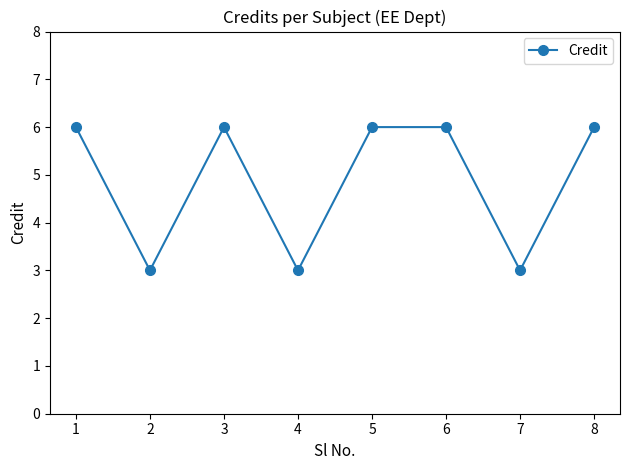

Reading left to right, transcribe all the data shown in this chart.

6	3	6	3	6	6	3	6